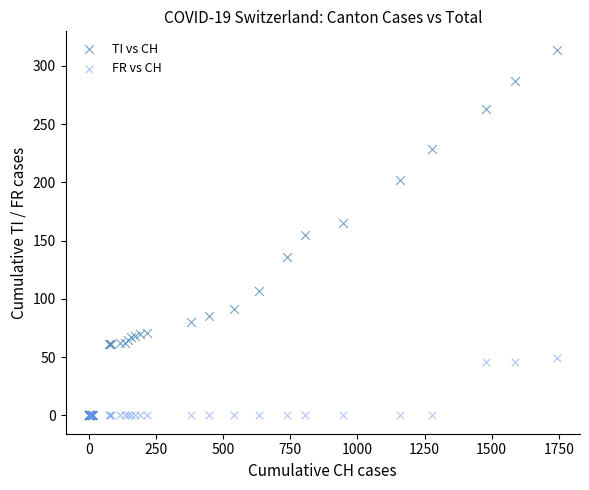

What are all the series names shown in the legend?

TI vs CH, FR vs CH